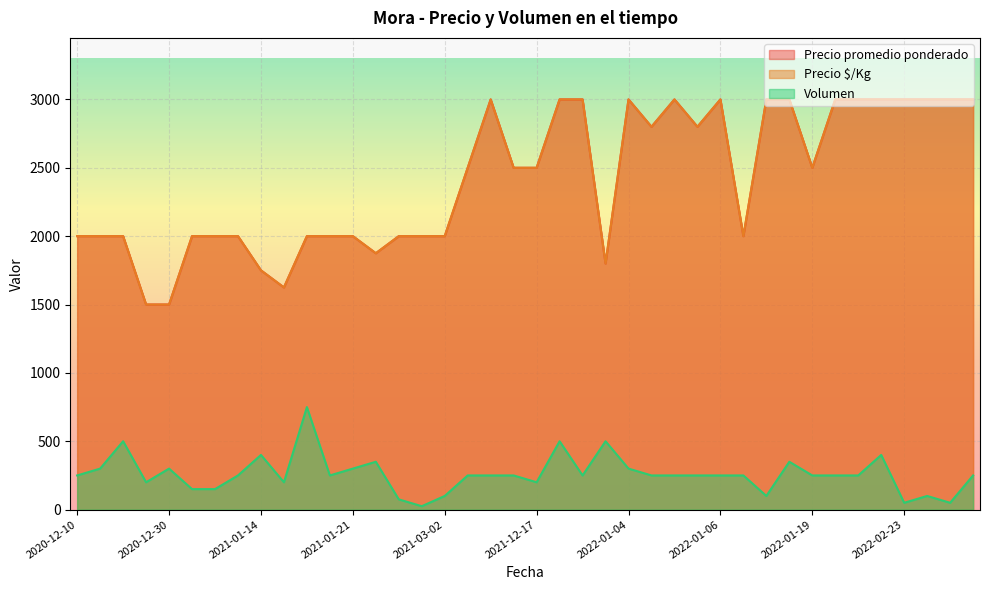

How many data points does each series have?

40